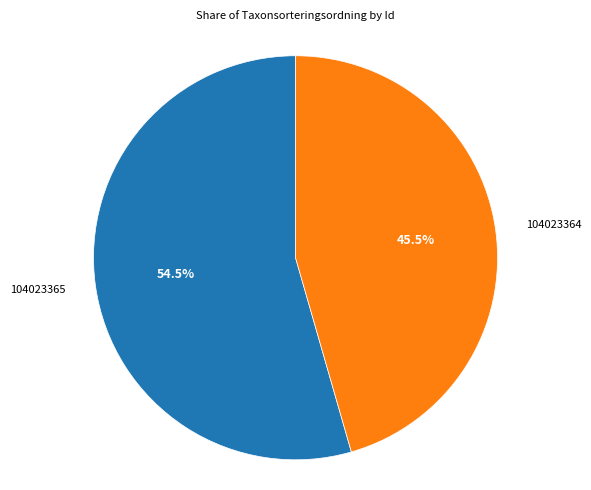

Does any single category account for the majority?

Yes